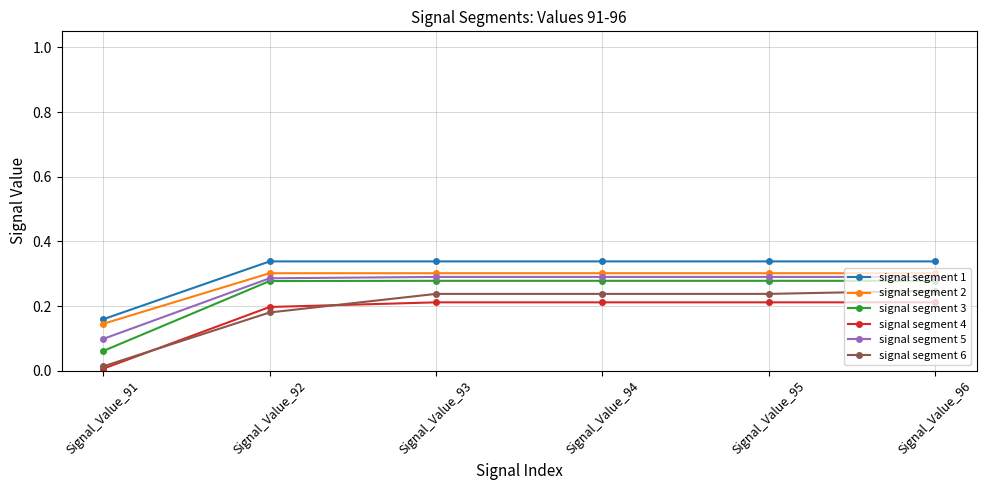

Which category has the lowest value across all series?

Signal_Value_91